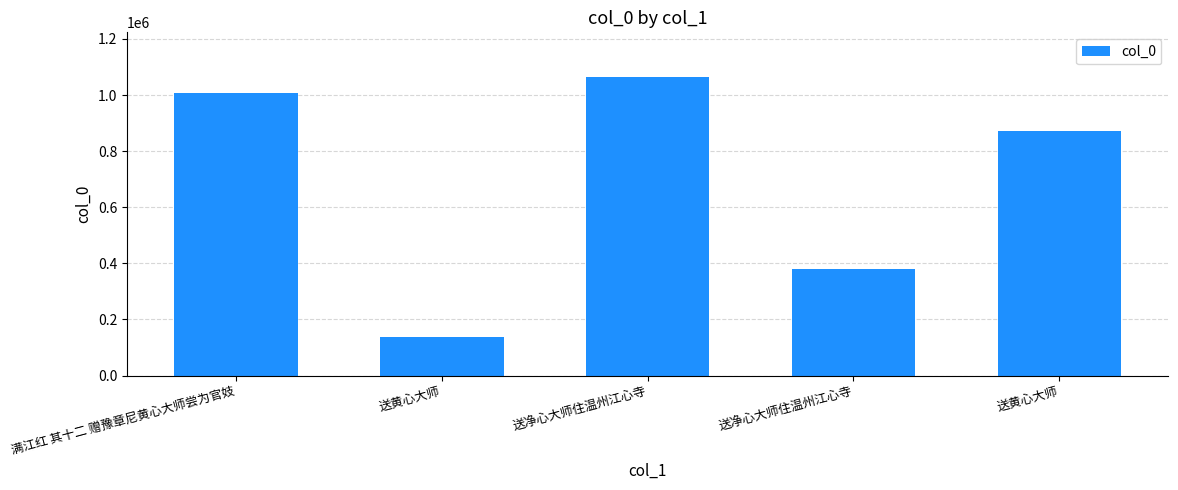

Count the number of data series in this chart.

1